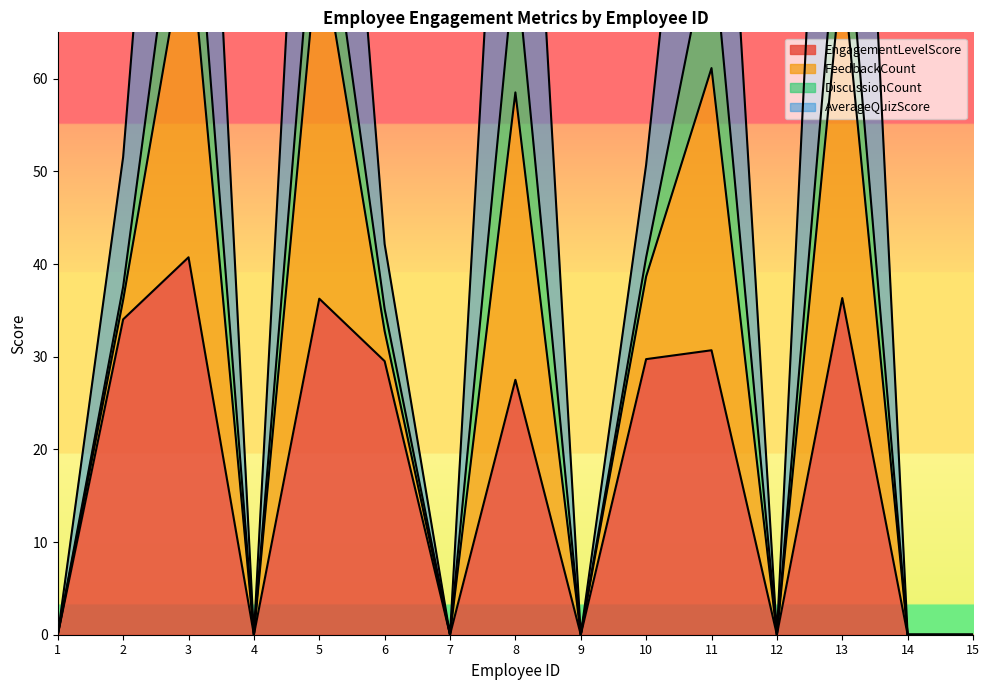

At which label is EngagementLevelScore closest to 20?

8